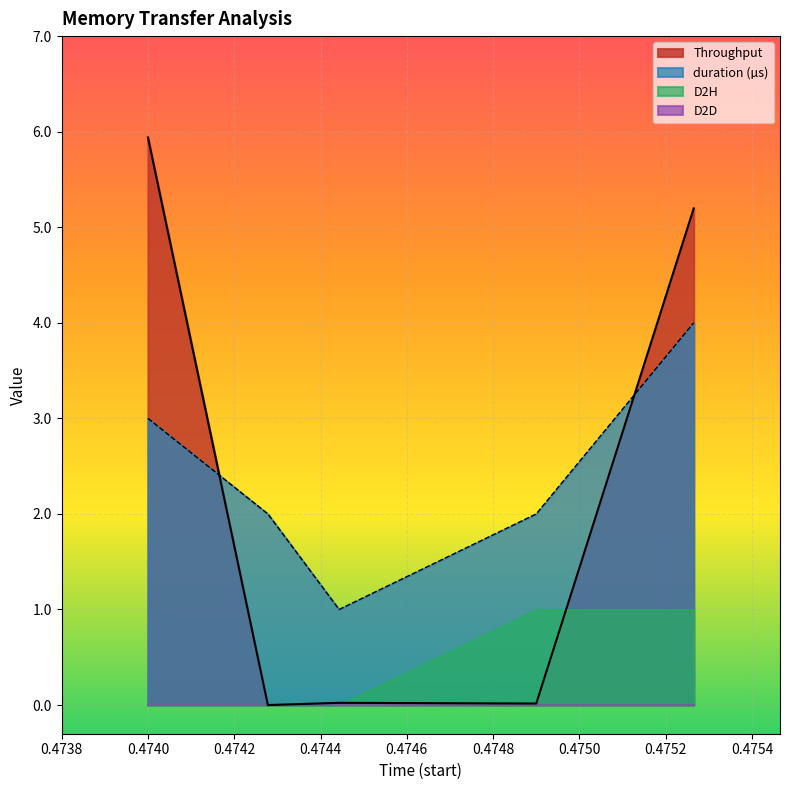

What is the label of the 2nd point from the left?

0.474278